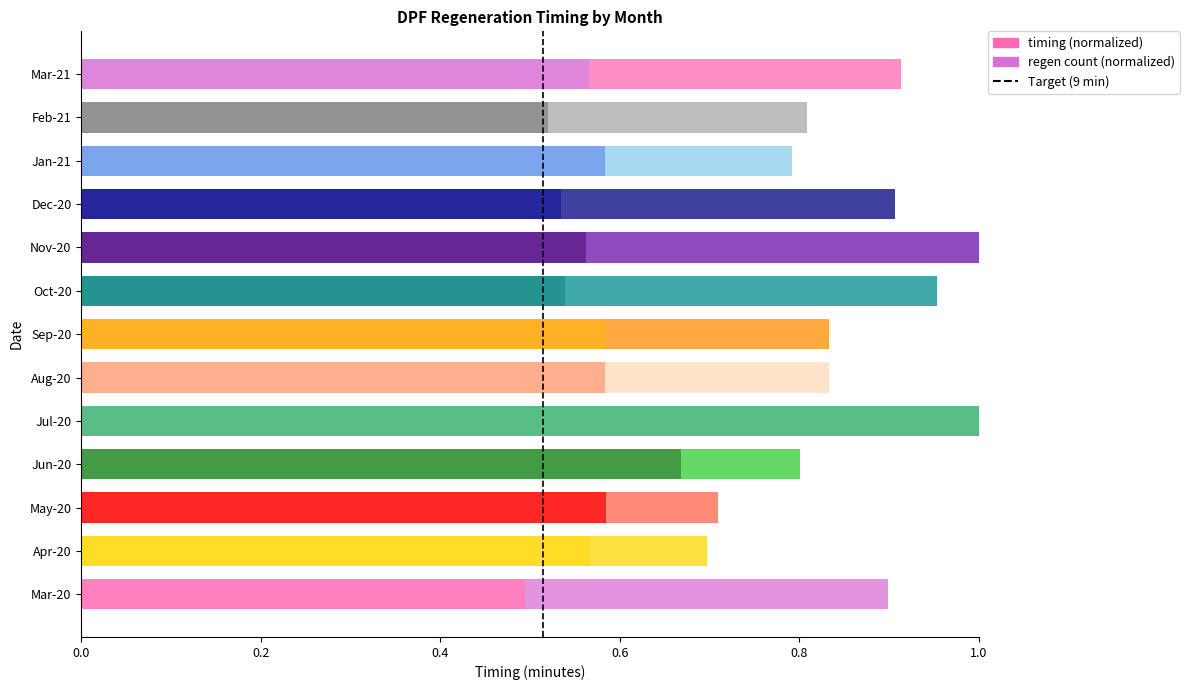

Which has a higher value, Oct-20 or Nov-20?

Nov-20